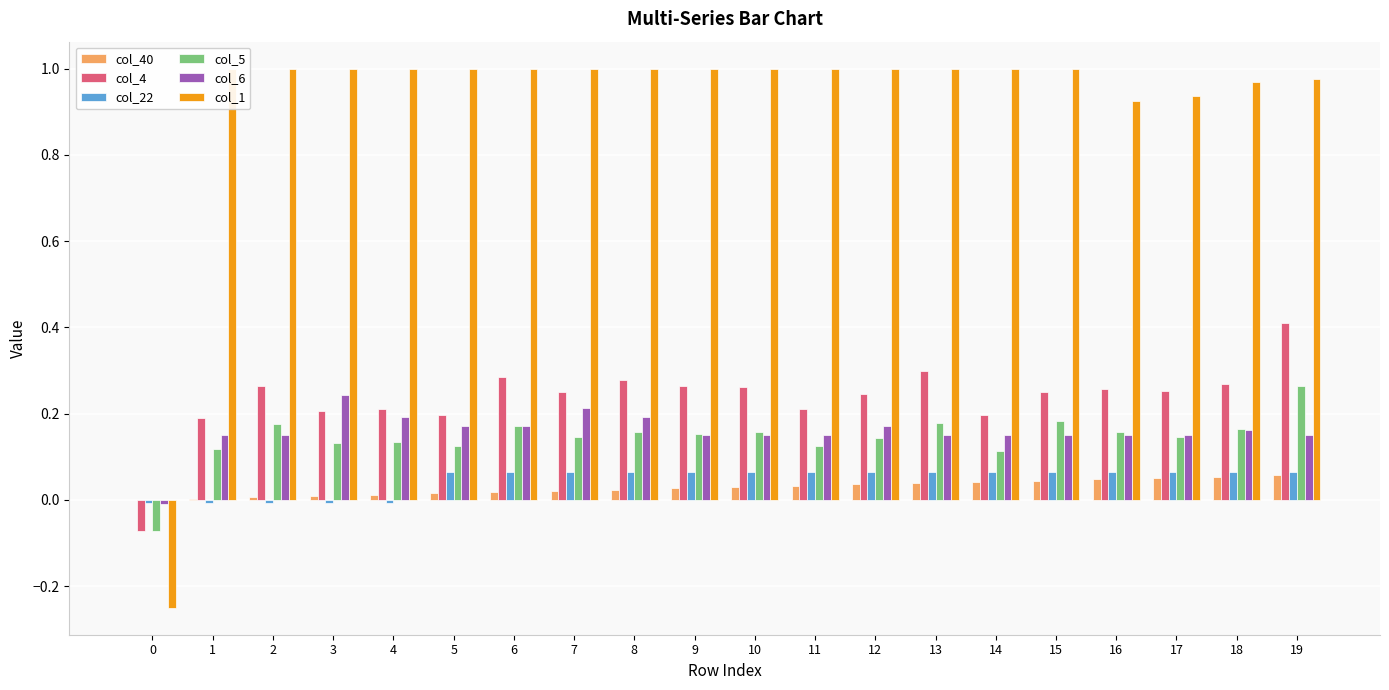

Is it true that col_5 equals 0.2 at 5?

False